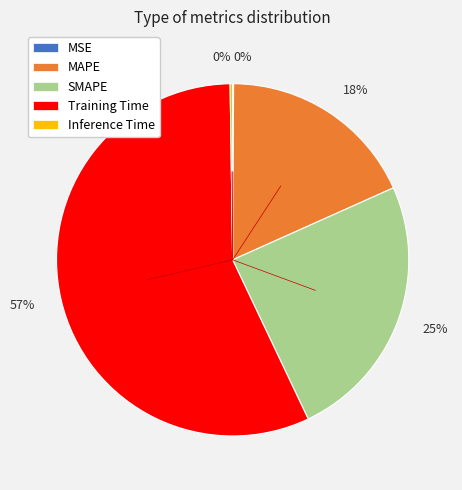

To the nearest percent, what is the average slice percentage?

20%